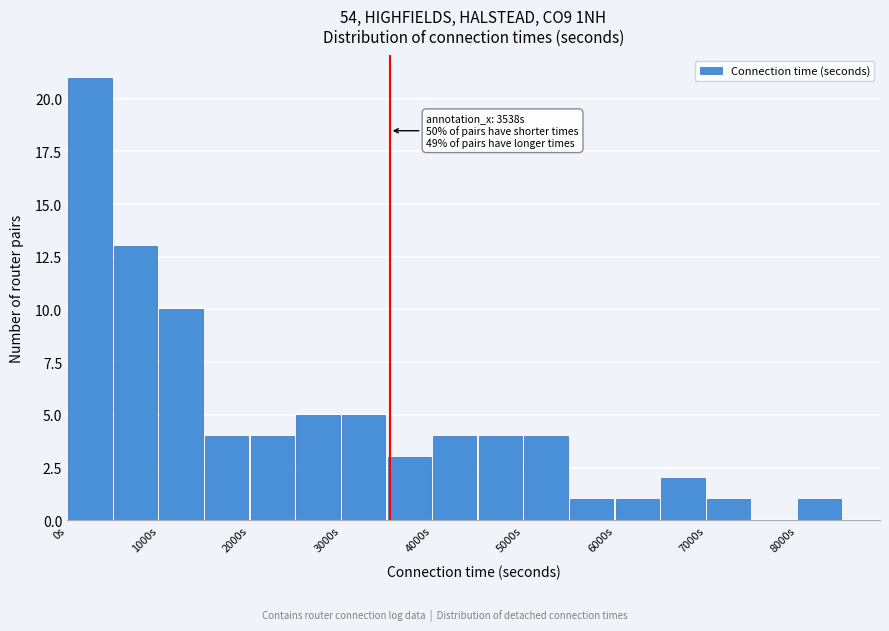

Which range on the x-axis has the tallest bar?

0 to 500